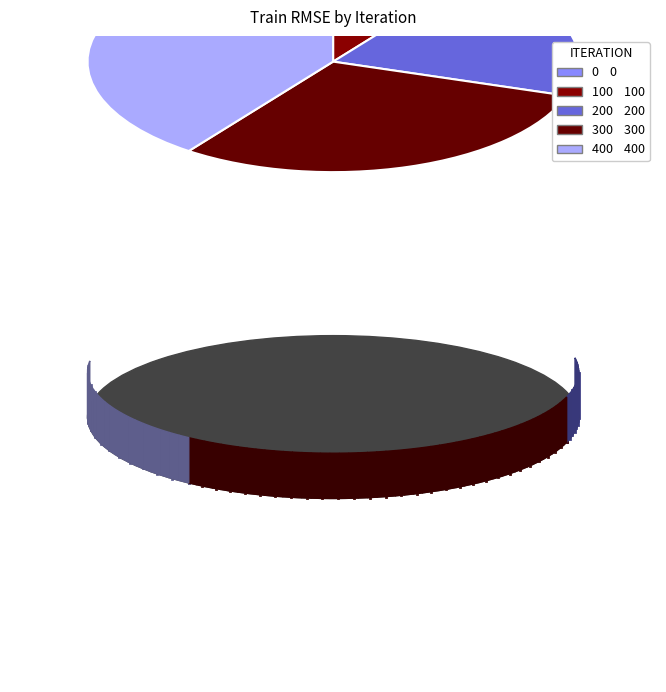

How many slices are in this pie chart?

5